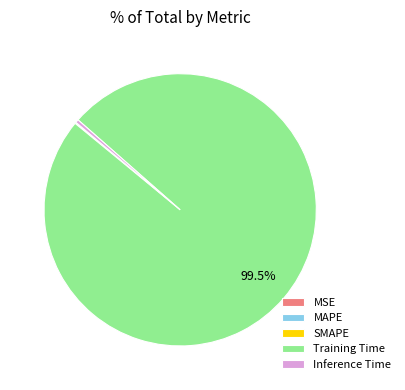

Combined, do Training Time and Inference Time account for over 50%?

Yes